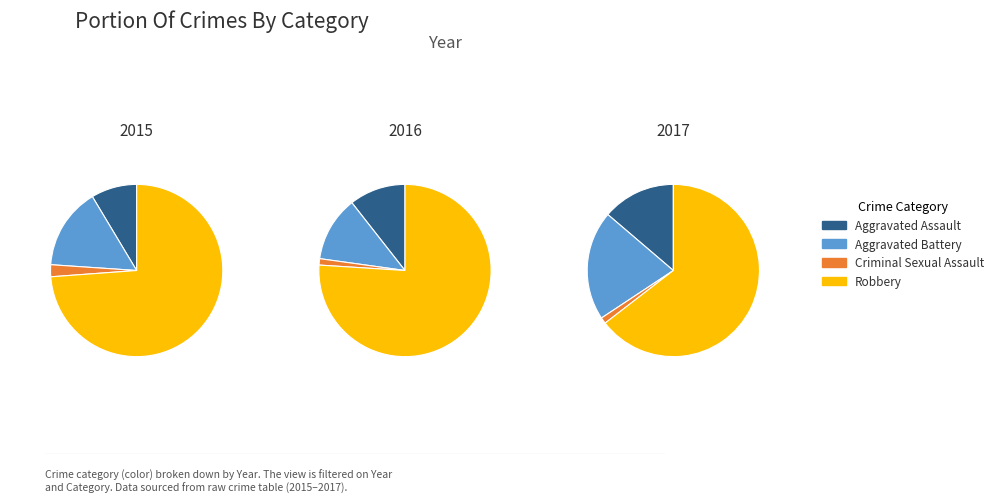

What is the smallest slice in the pie chart?

Criminal Sexual Assault